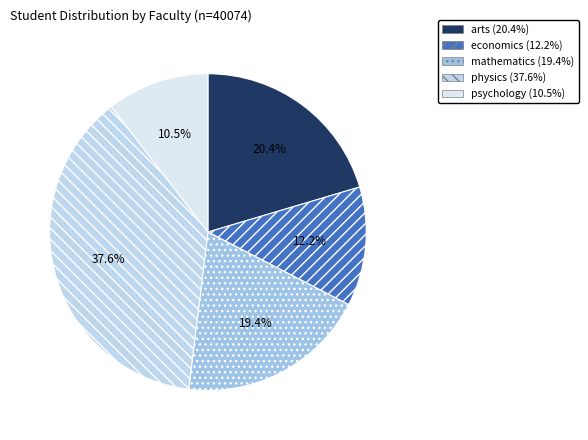

What percentage do mathematics and arts together represent?

39.8%